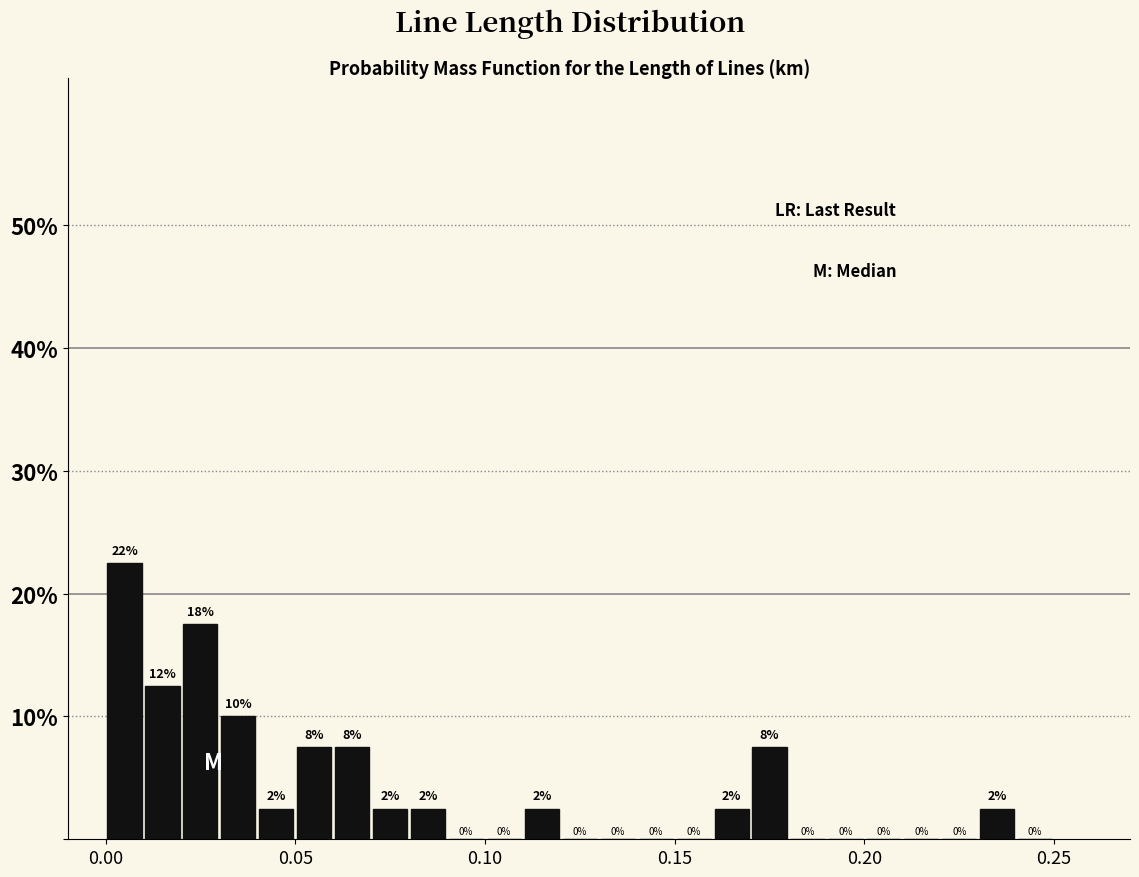

Around what value on the x-axis is the tallest bar? Give the approximate position of its centre, as read against the axis.

0.005